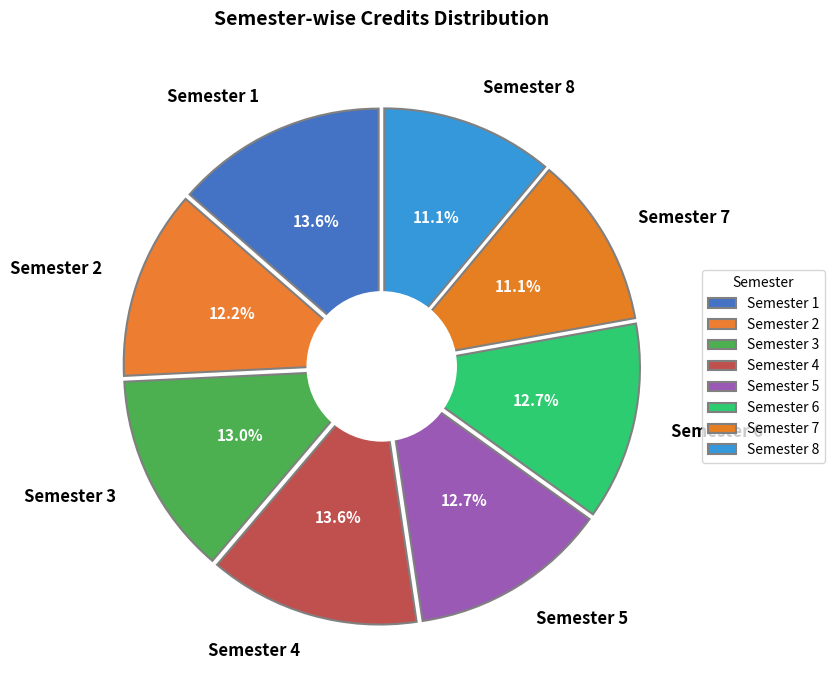

Is there any slice that represents more than half of the pie?

No